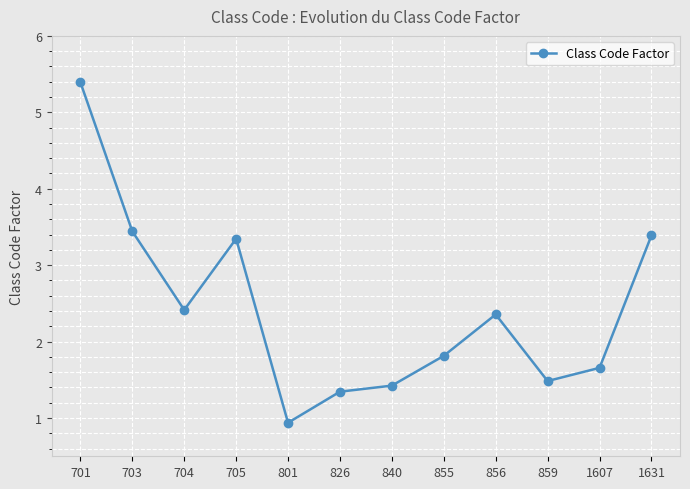

The value at 703 is 6.0. True or false?

False